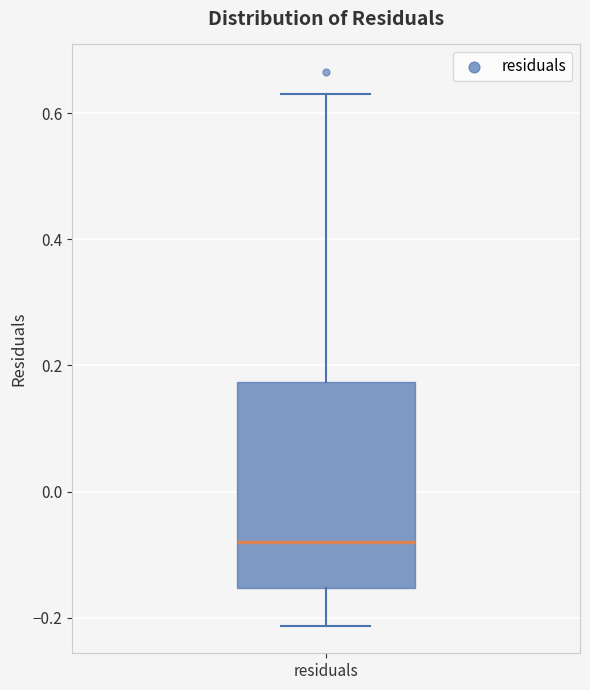

Transcribe this box plot: give where the median line is, the range the box spans, and where the two whiskers end, as read against the y-axis. The values are not printed on the chart, so give them approximately, as read against the axis.

median -0.08, box -0.16 to 0.18, whiskers -0.22 to 0.62